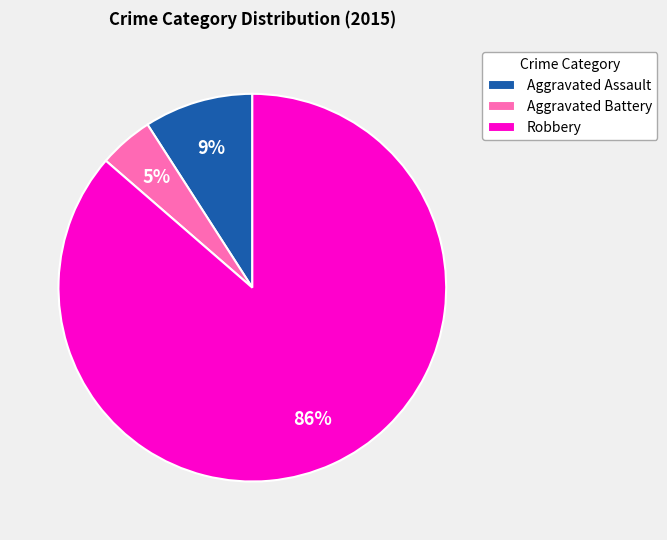

The Aggravated Assault slice represents 1% of the pie. True or false?

False